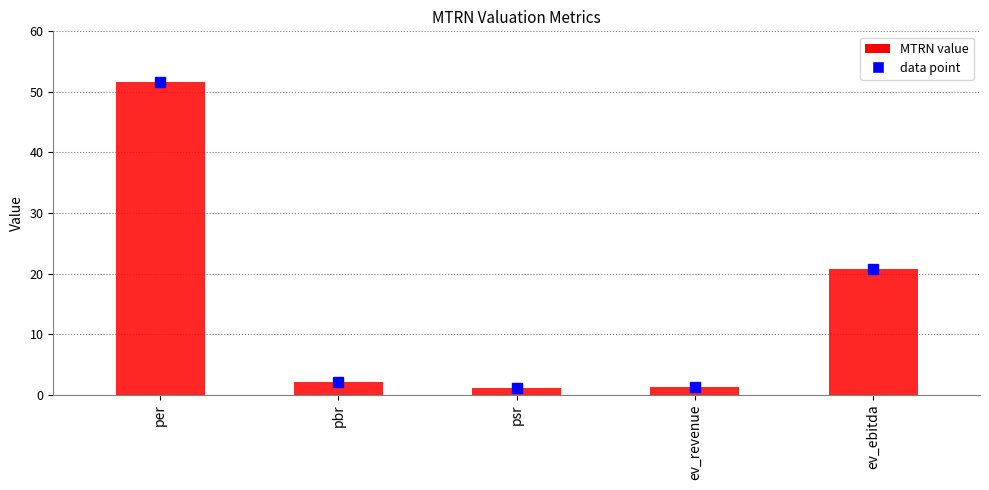

What is the difference between the values at per and ev_ebitda?

31.0